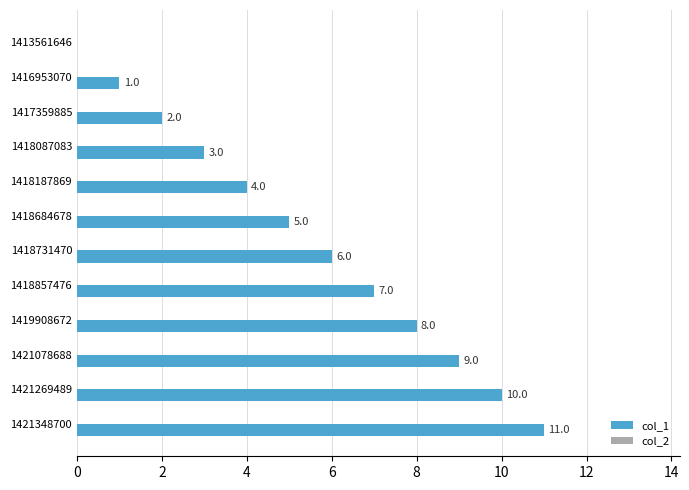

The chart shows a value of 11 at 1421348700. True or false?

True